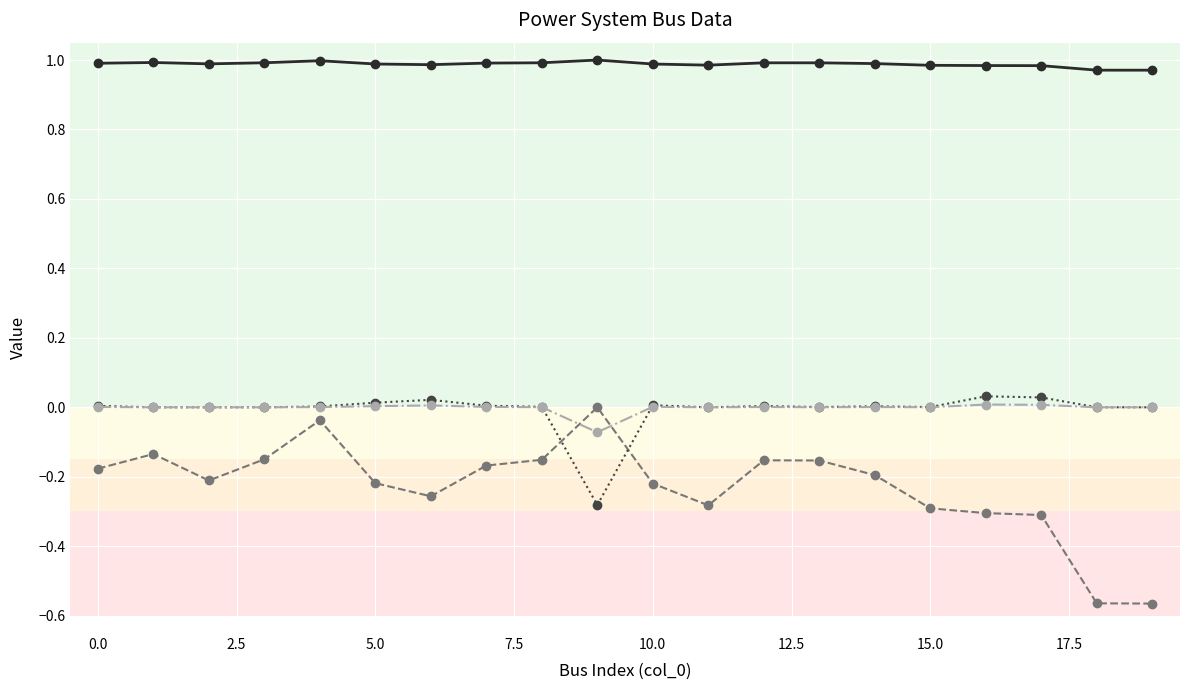

The value of va_degree (voltage angle) at 13 is -0.3. True or false?

False